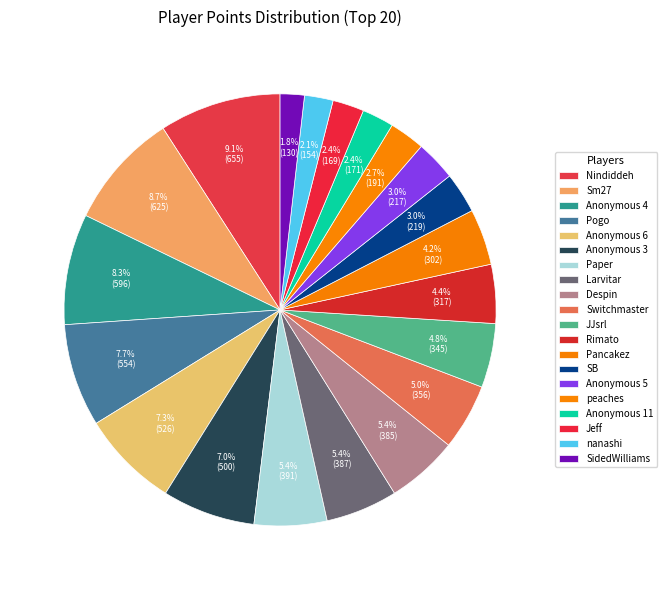

Count the number of slices in the pie.

20